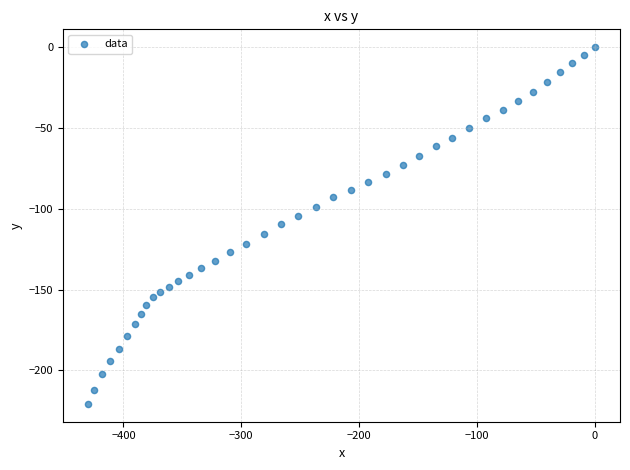

What is the range of X values (max minus min)?

429.9